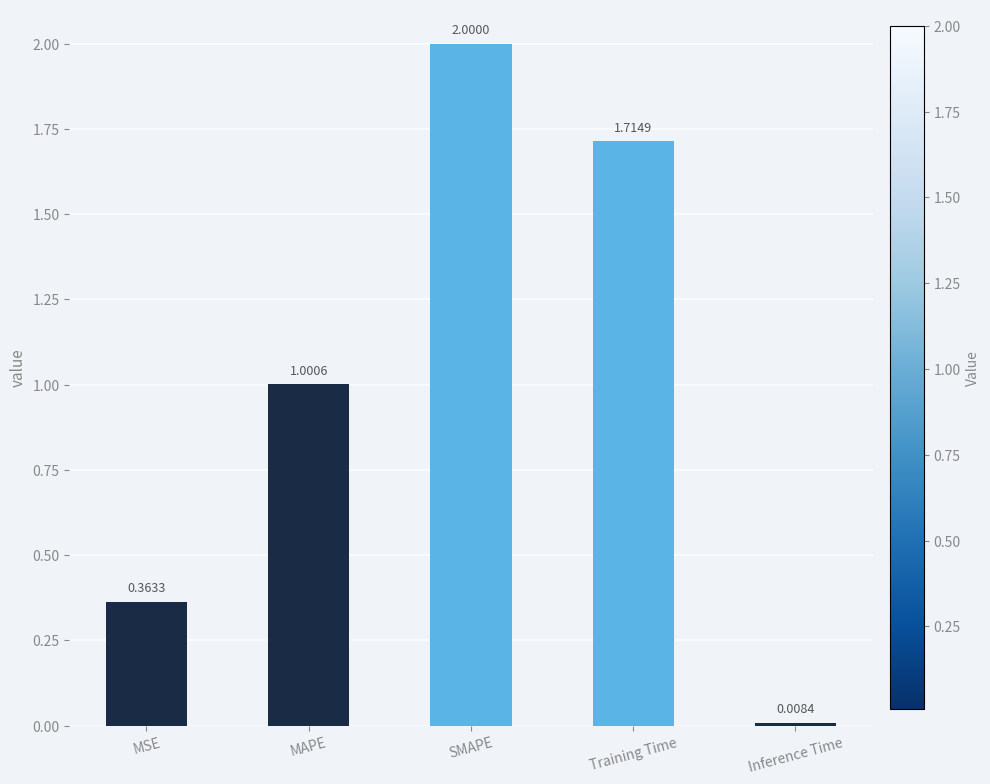

What is the average value?

1.0